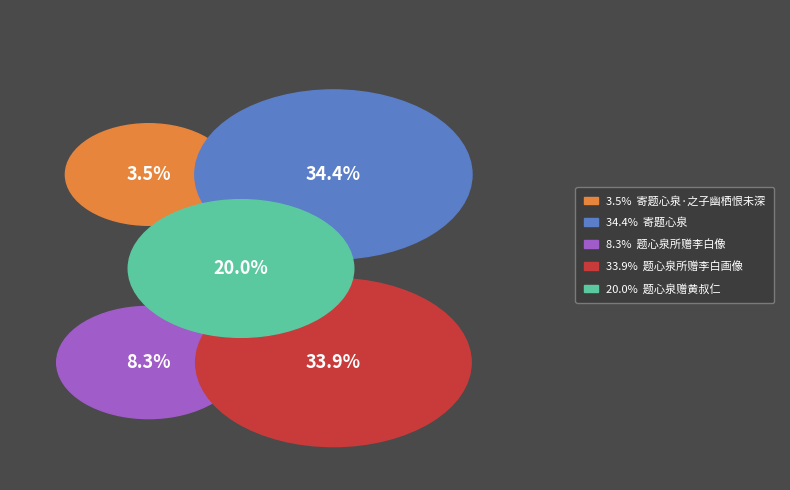

To the nearest percent, what is the average slice percentage?

20%